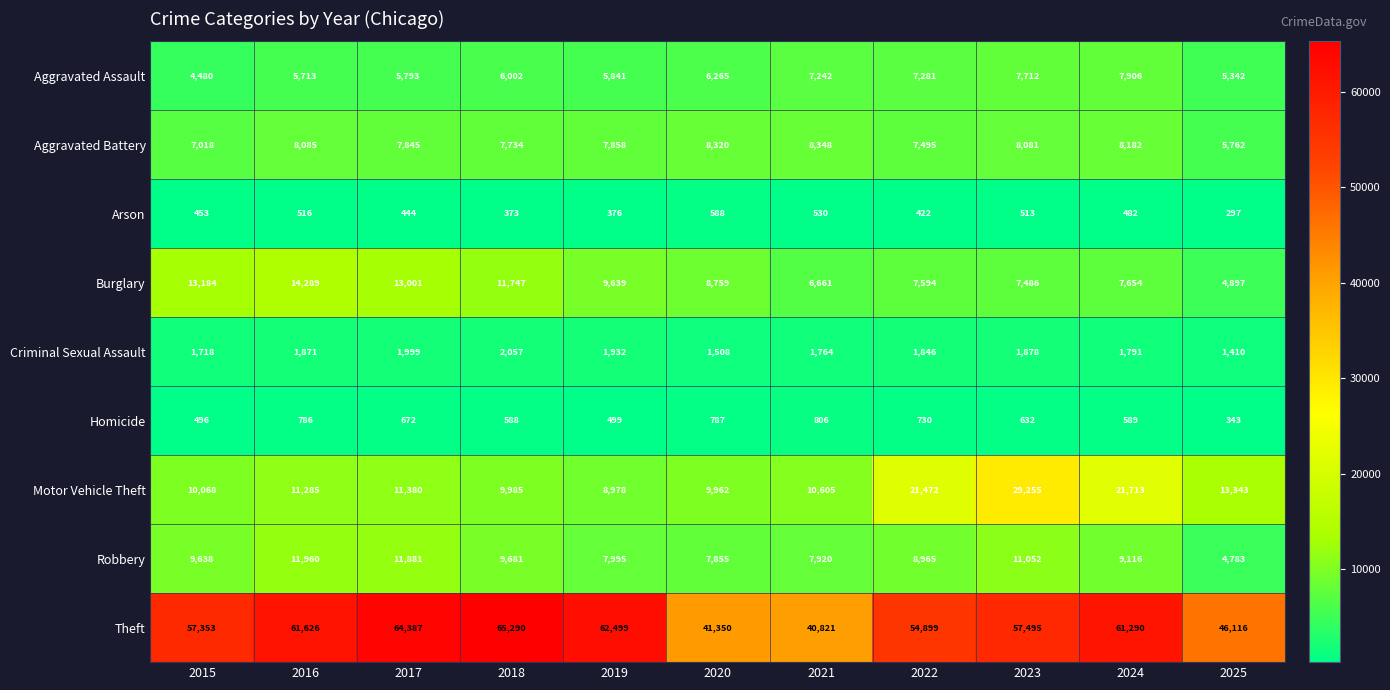

At 2019, list the series in order from largest to smallest.

Theft, Burglary, Motor Vehicle Theft, Robbery, Aggravated Battery, Aggravated Assault, Criminal Sexual Assault, Homicide, Arson